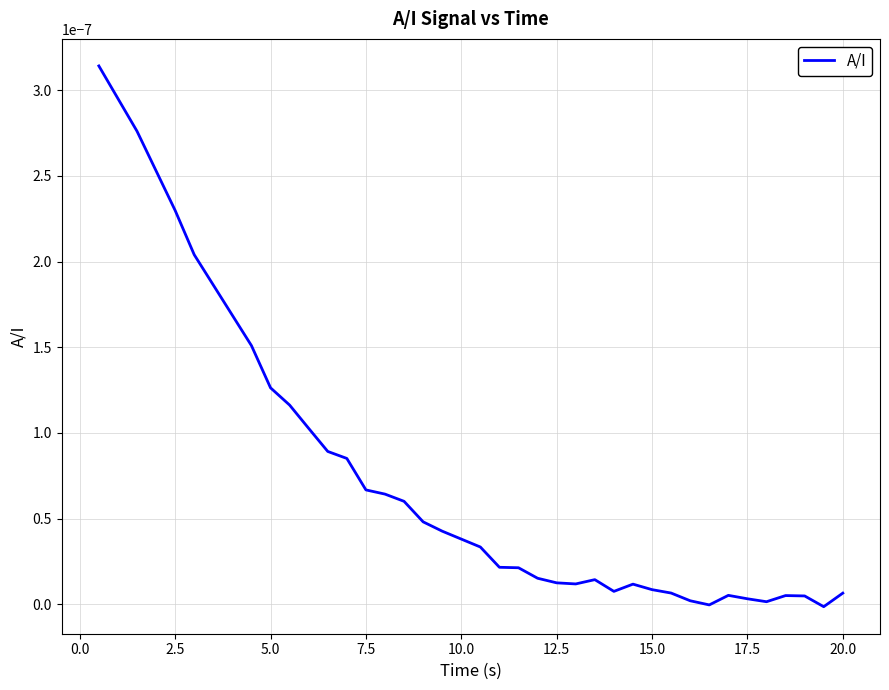

How many lines are shown in the chart?

1